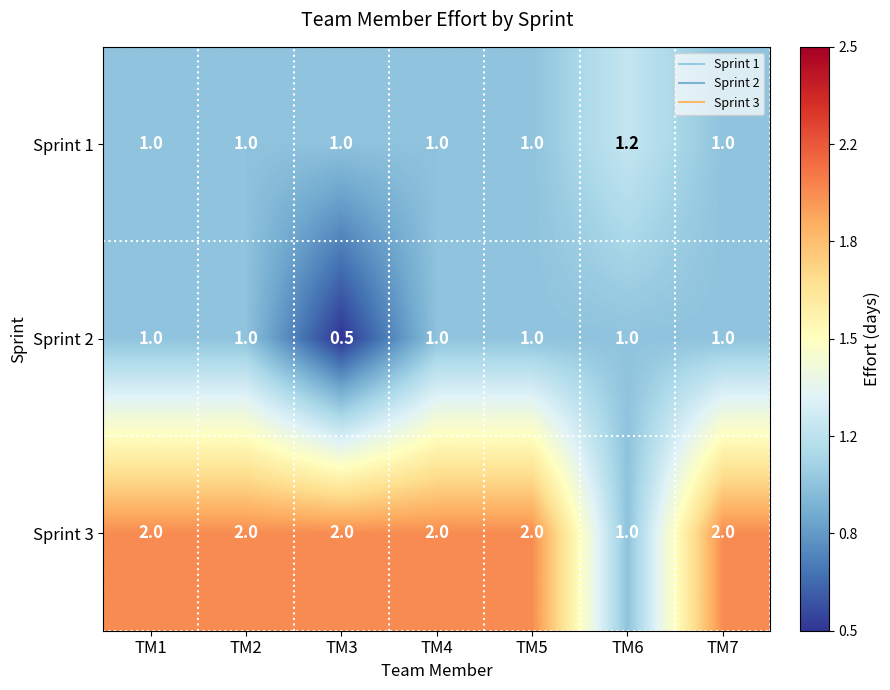

What is the highest value of the Sprint 1 series?

1.2